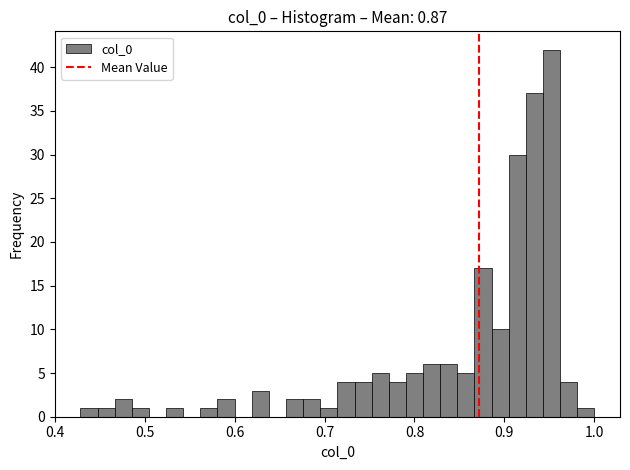

Around what value on the x-axis is the tallest bar? Give the approximate position of its centre, as read against the axis.

0.95